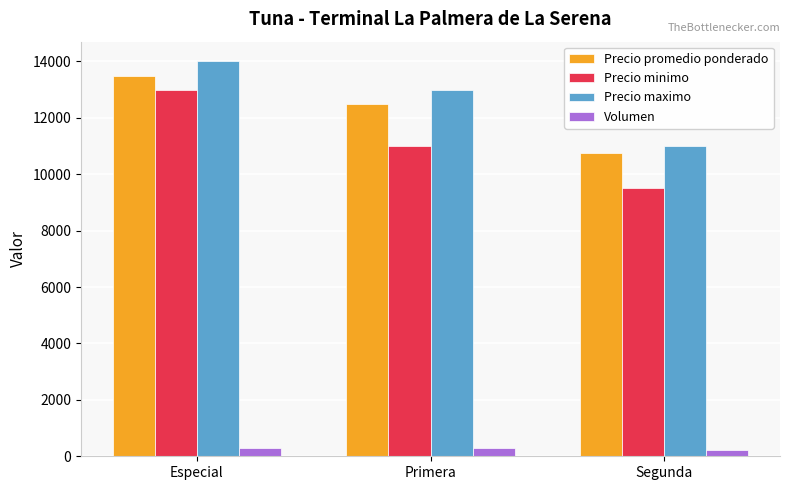

Which series changed the most between Primera and Segunda?

Precio maximo